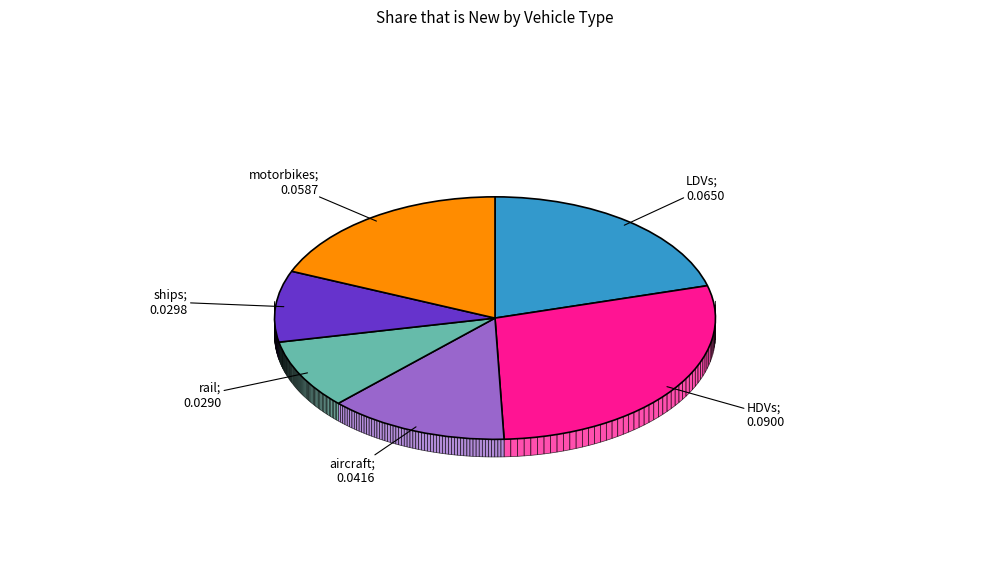

Which slice is the smallest?

rail